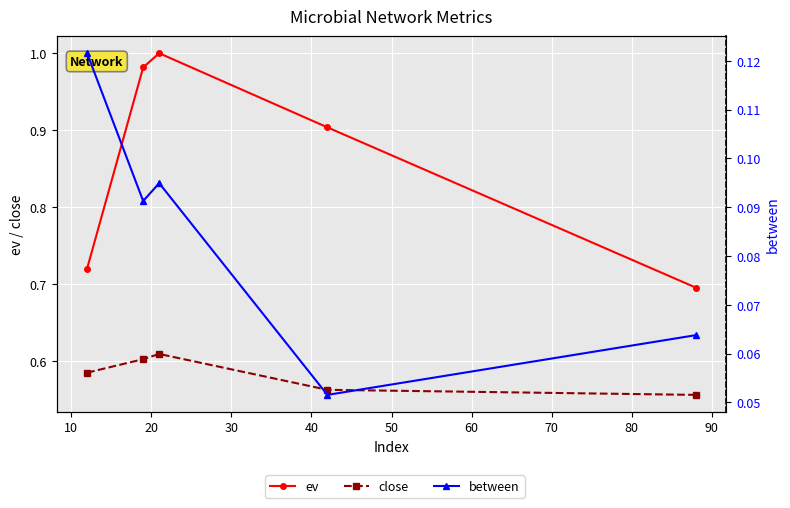

What is the spread (max minus min) of values at 40?

0.6